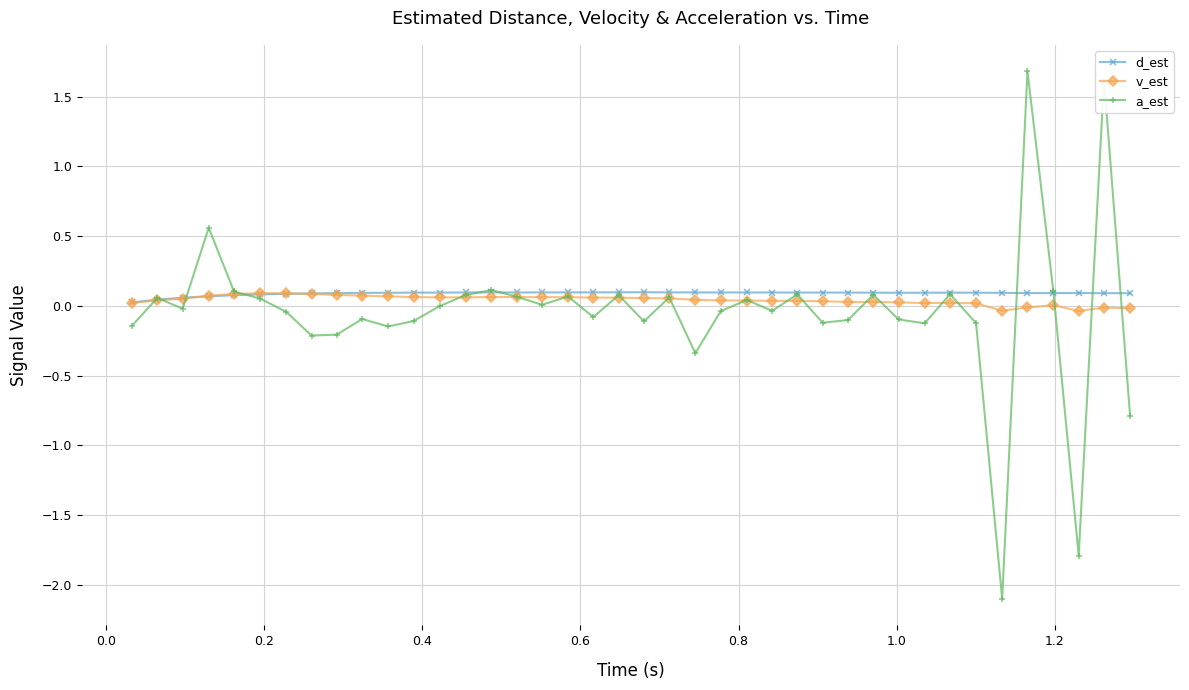

What is the highest value of the a_est series?

1.7